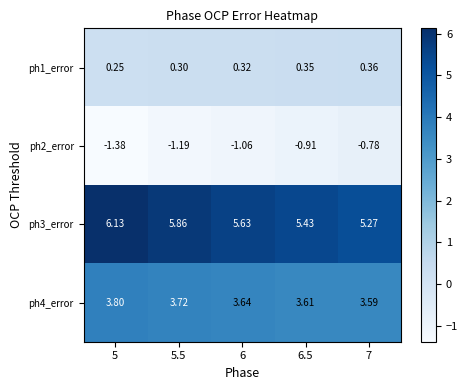

Rank the series by their average value, from highest to lowest.

ph3_error, ph4_error, ph1_error, ph2_error